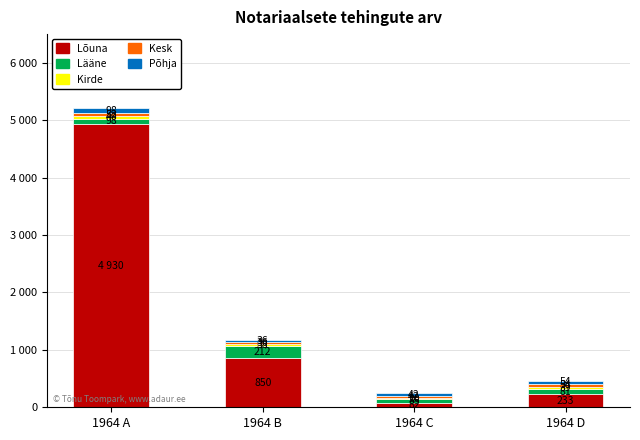

At how many categories does at least one series exceed 4020?

1